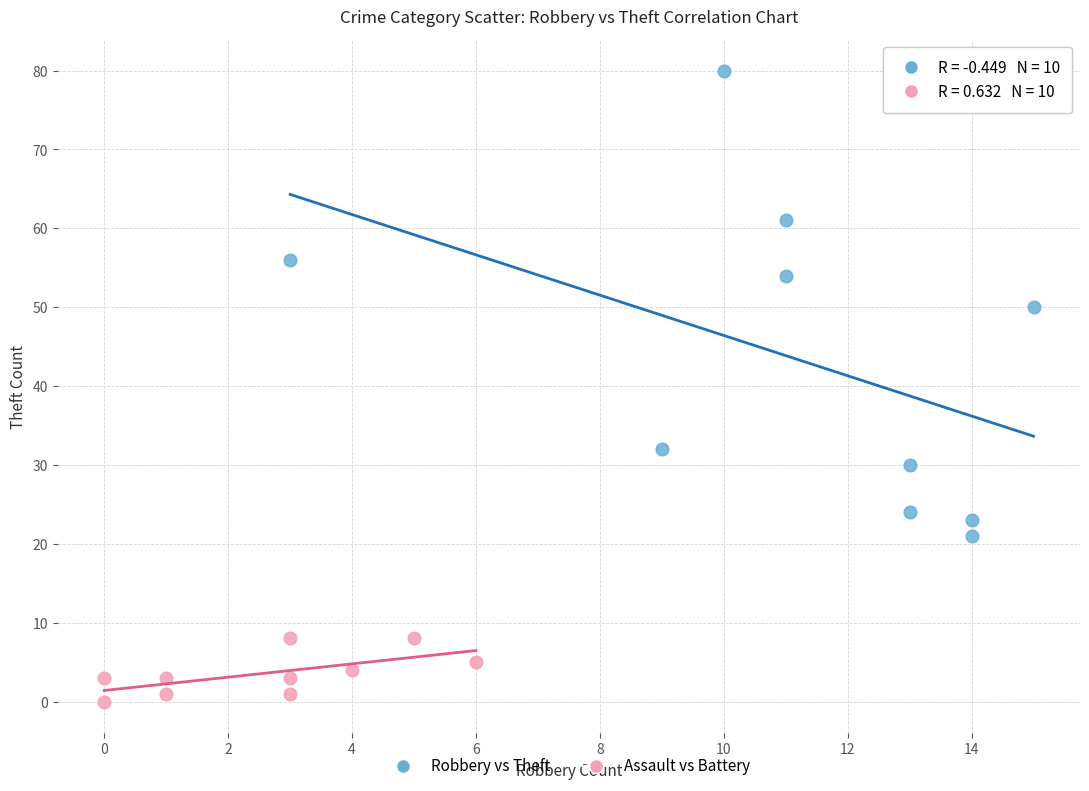

Which series has the widest spread of Y values?

Robbery vs Theft